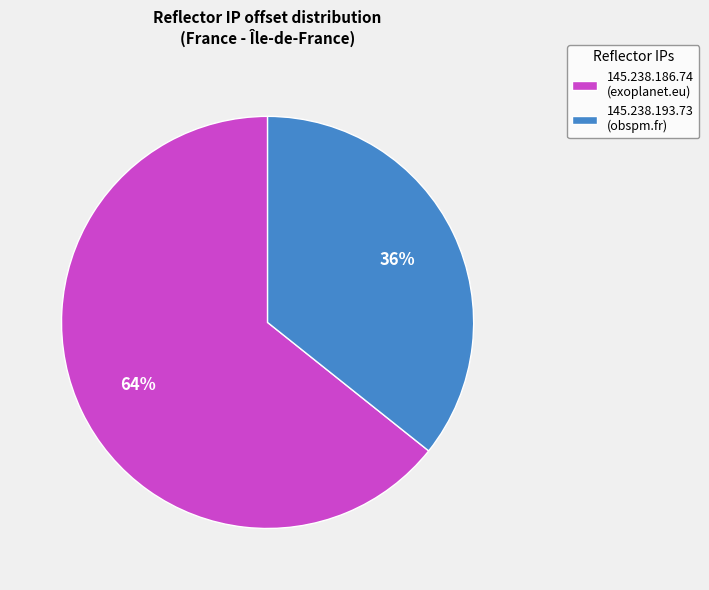

Does any single category account for the majority?

Yes